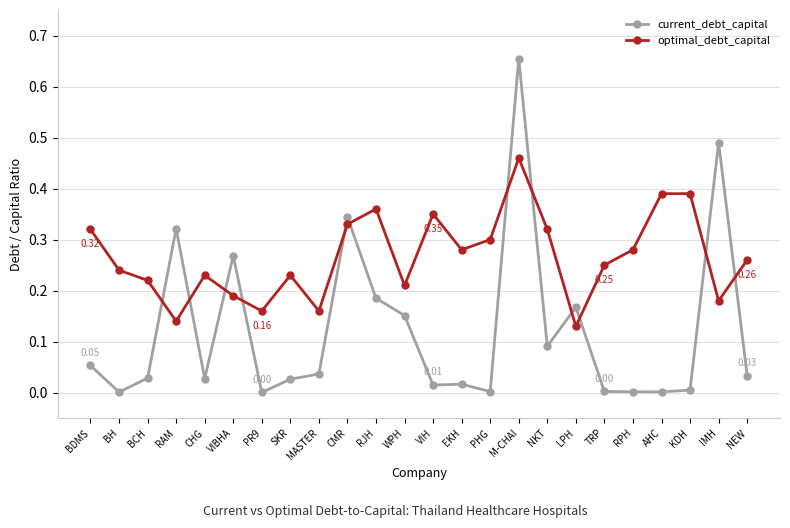

Which series has the largest range (max minus min)?

current_debt_capital